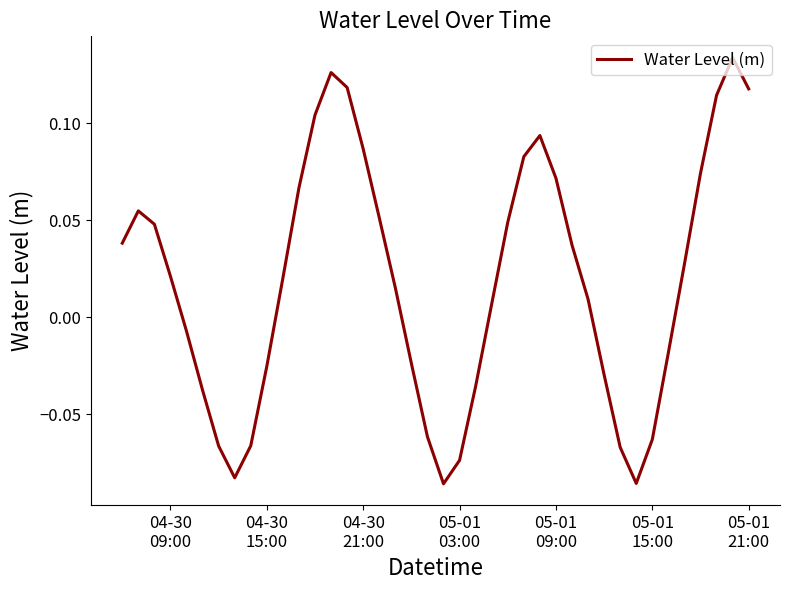

How many distinct data groups are displayed?

1